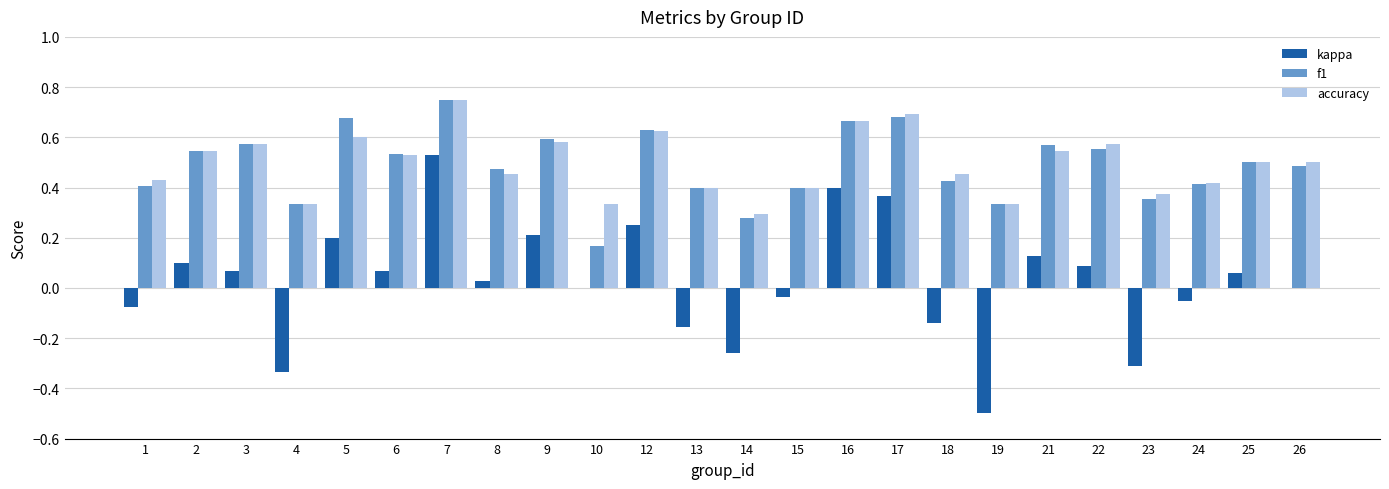

Are the bars horizontal?

No